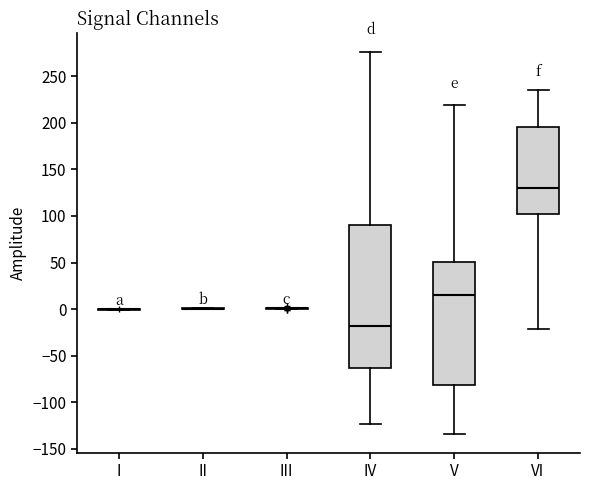

Reading left to right, transcribe this box plot: for each box, give where its median line is, the range the box spans, and where its two whiskers end, as read against the y-axis. The values are not printed on the chart, so give them approximately, as read against the axis.

I: box collapsed to a line at 0, whiskers 0 to 0
II: box collapsed to a line at 0, whiskers 0 to 0
III: box collapsed to a line at 0, whiskers 0 to 0
IV: median -20, box -65 to 90, whiskers -125 to 275
V: median 15, box -80 to 50, whiskers -135 to 220
VI: median 130, box 100 to 195, whiskers -20 to 235